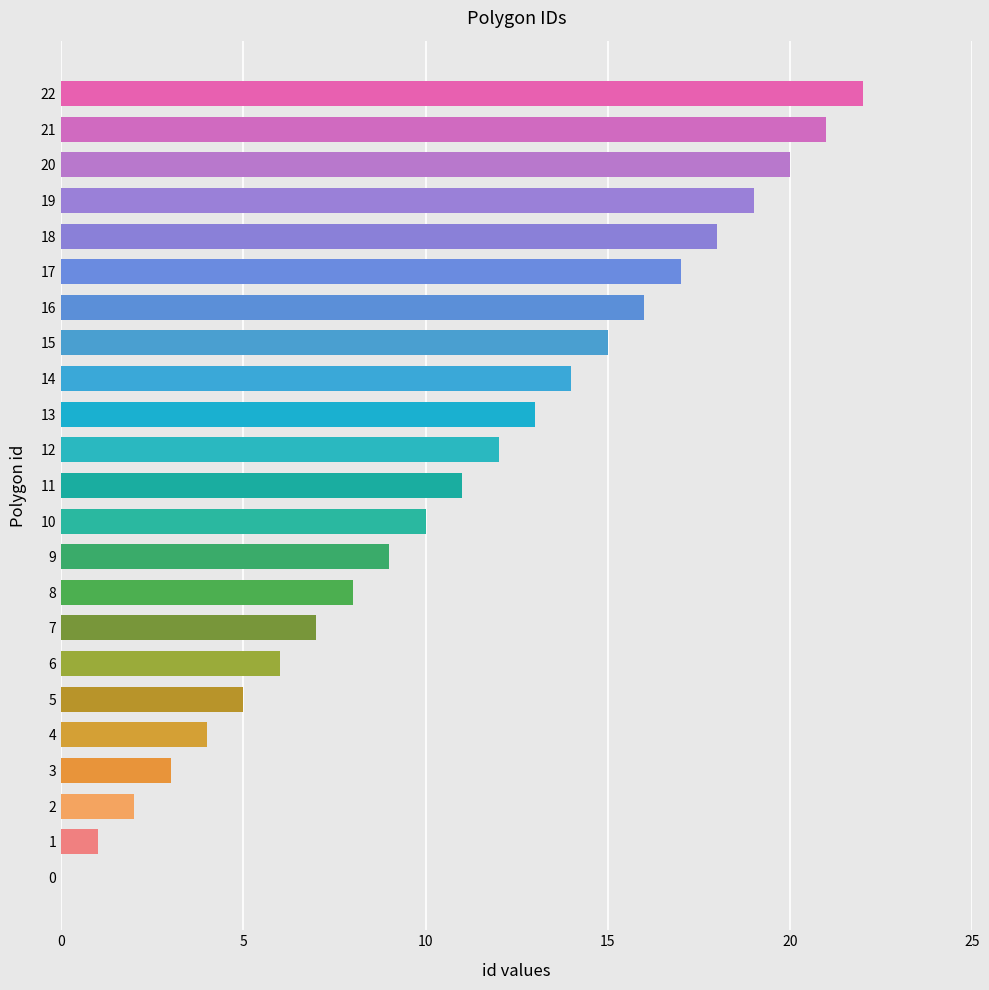

The chart shows a value of 16 at 16. True or false?

True